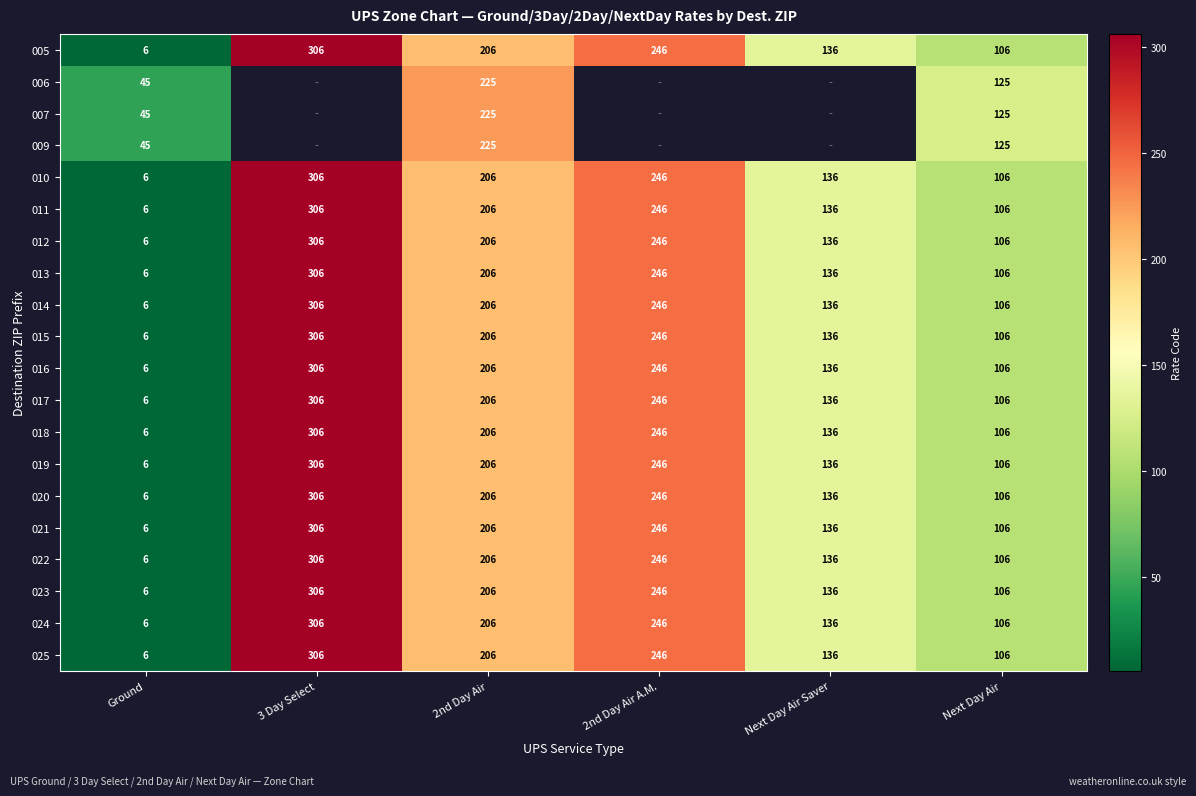

Which category has the highest value in the 022 series?

3 Day Select